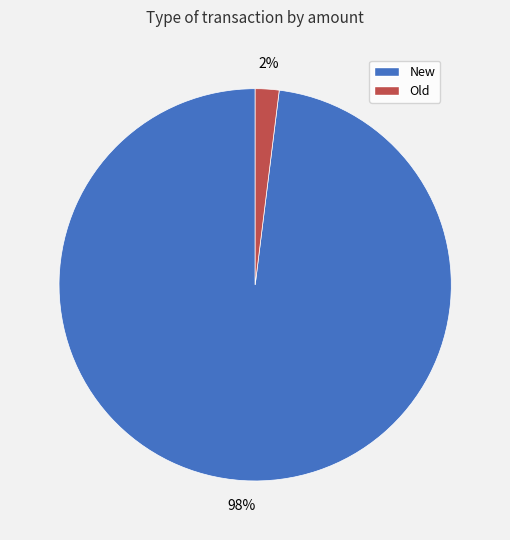

How many segments does this pie chart have?

2